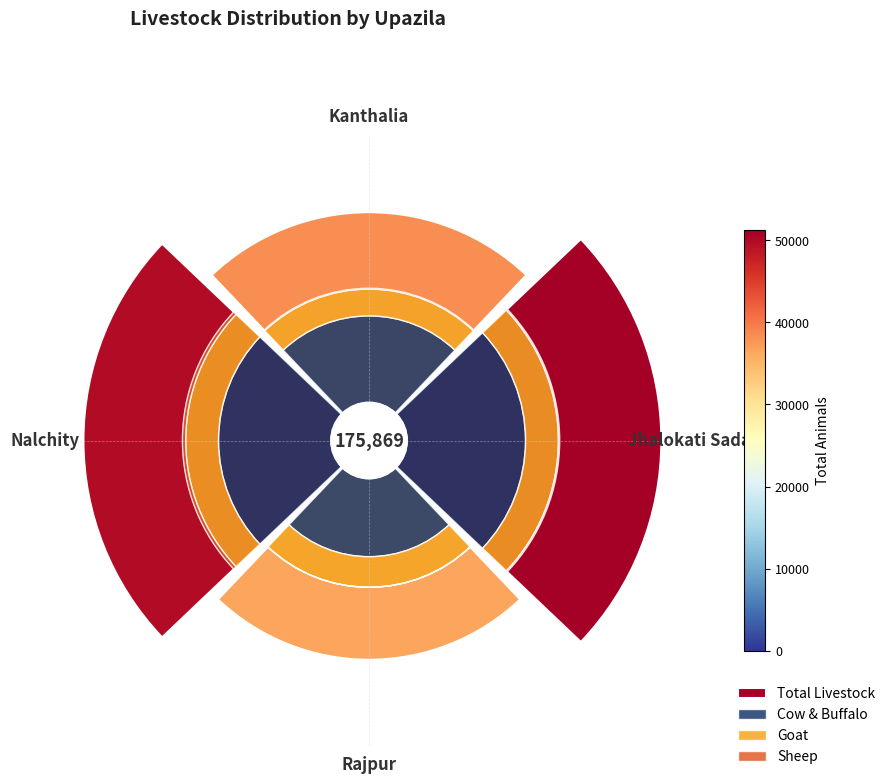

To the nearest percent, what is the average slice percentage?

25%